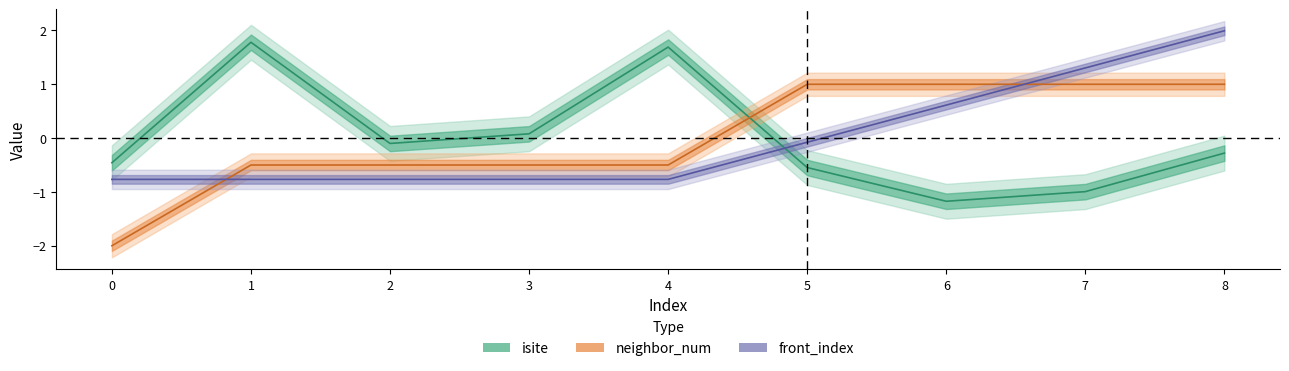

At which category is the sum across all series the highest?

8